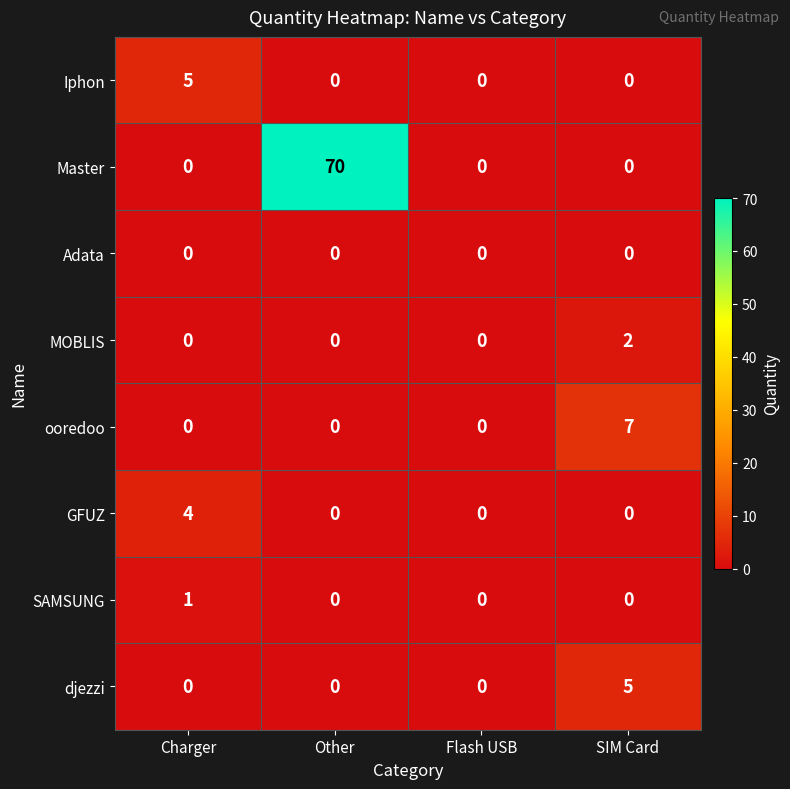

At which category is the sum across all series the highest?

Other